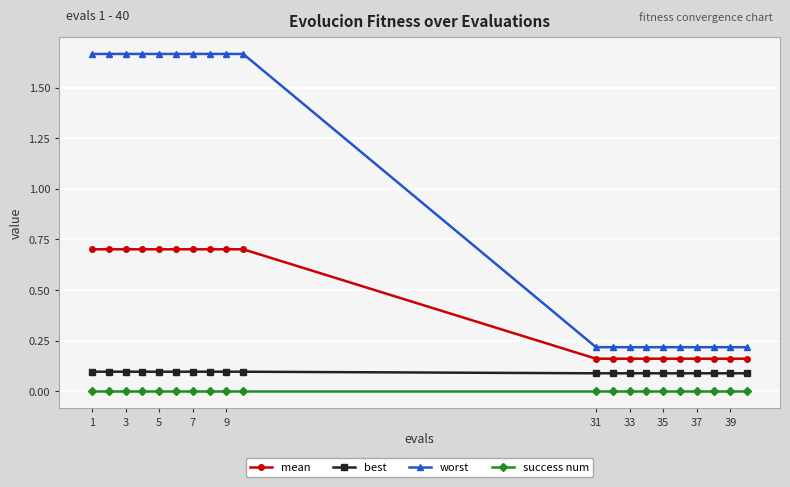

Rank the series by their maximum value, from lowest to highest.

success num, best, mean, worst